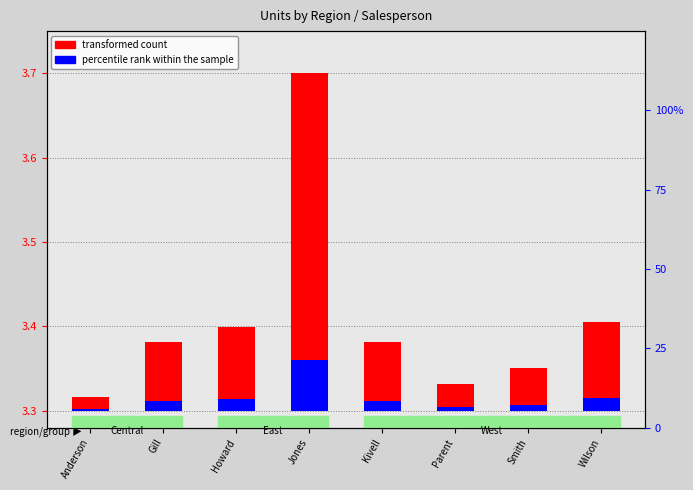

Which series changed the most between Howard and Smith?

transformed count